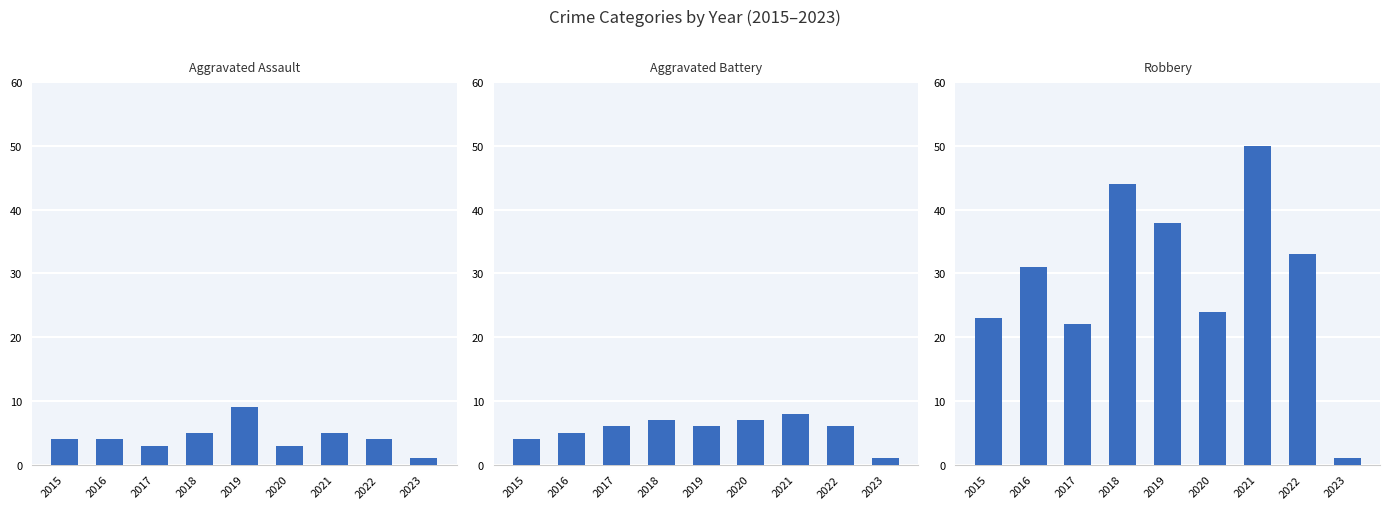

Which category has the highest value across all series?

2021